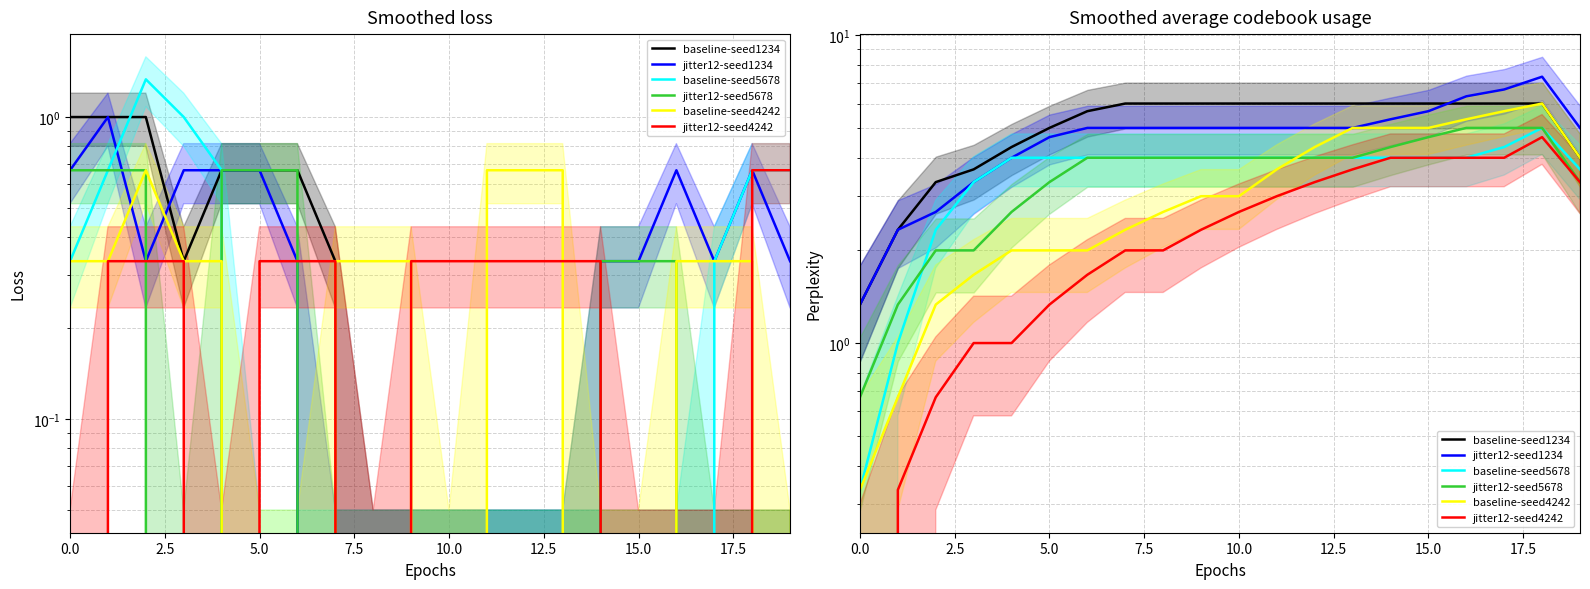

What is the label of the 9th point from the right?

11